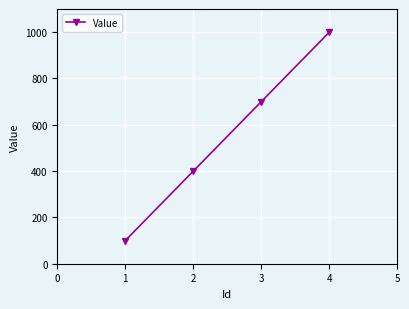

Count the values in the range 400 to 1000.

3